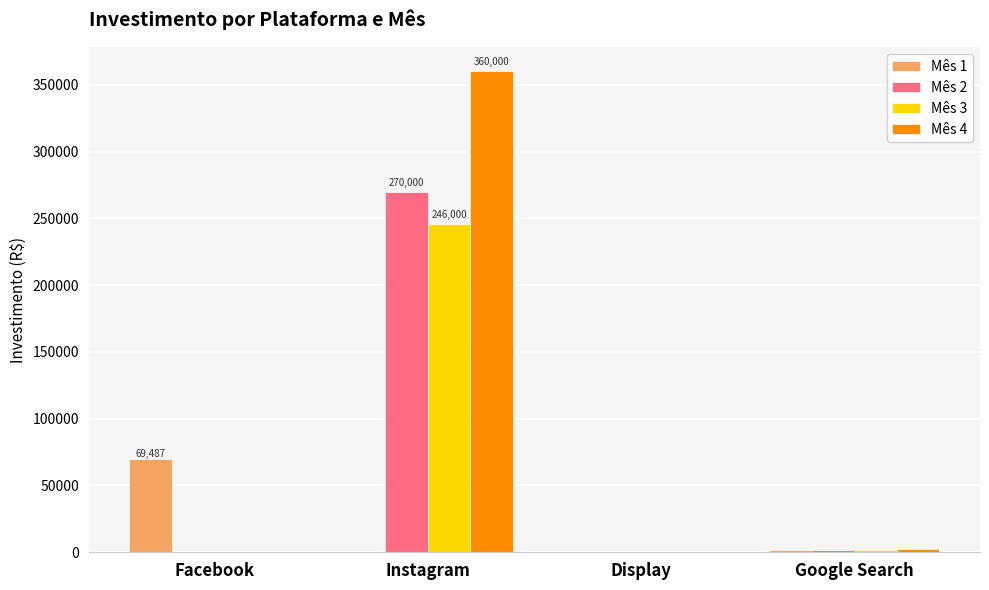

What value does the Mês 3 series have at Facebook?

500.0